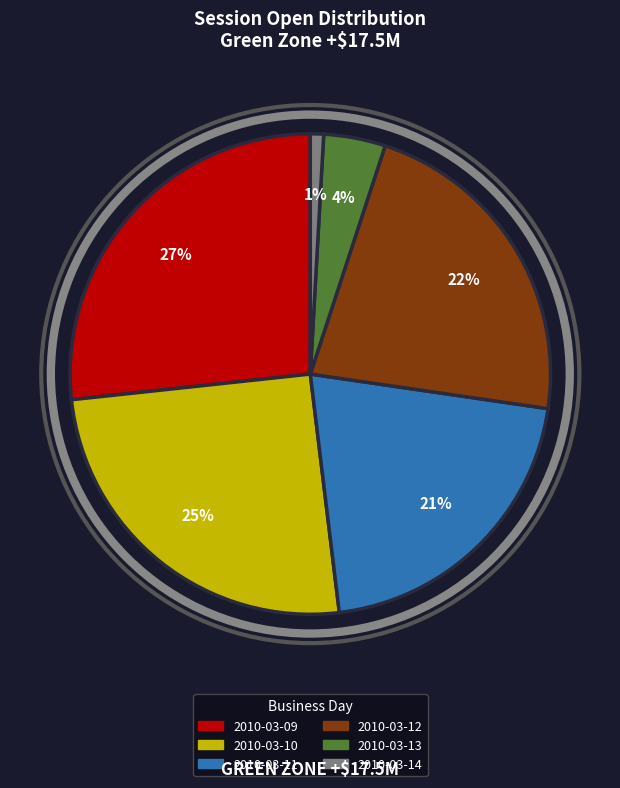

To the nearest percent, what is the difference between the largest and smallest slice percentages?

26%